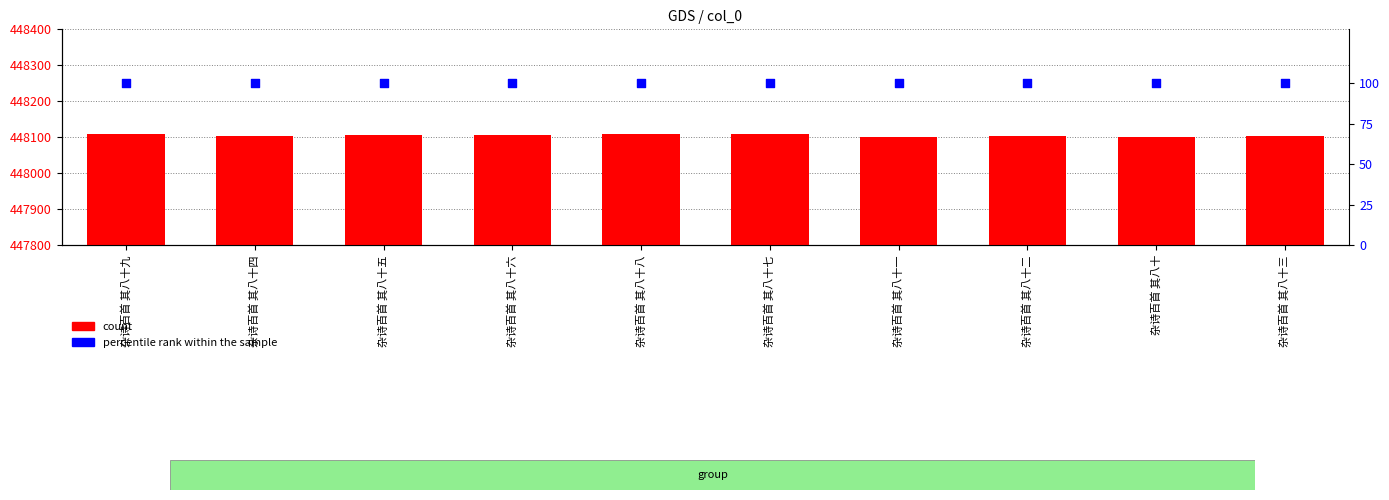

Which series contains the highest Y value?

count